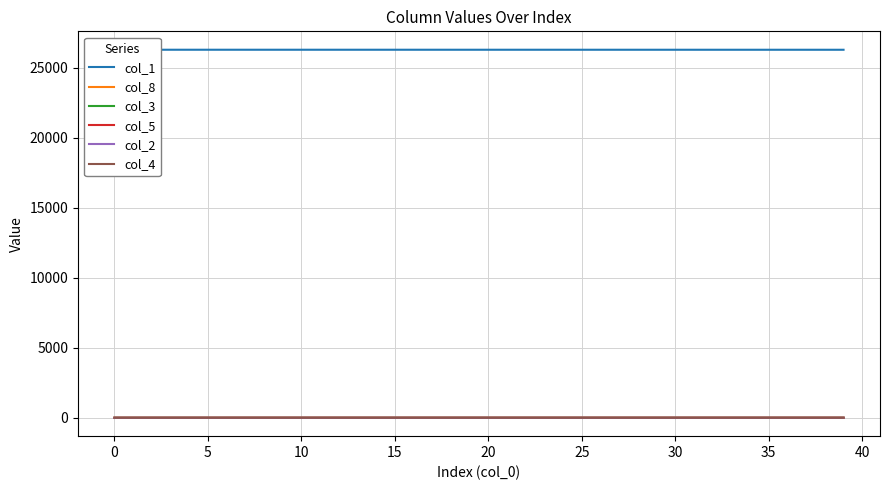

Rank the series at 30 from highest to lowest value.

col_1, col_3, col_8, col_5, col_2, col_4